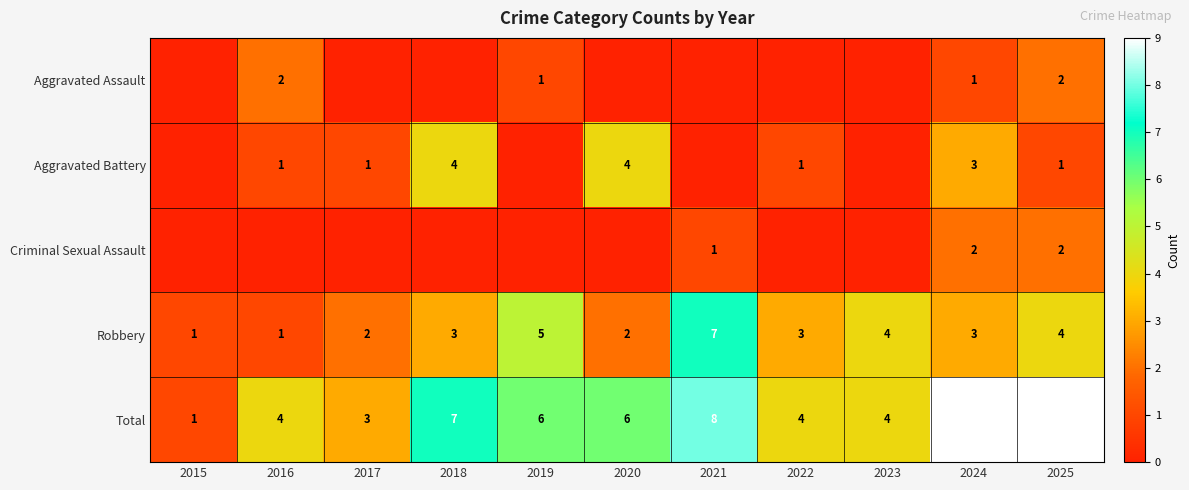

The Aggravated Battery series shows 0 at 2025. True or false?

False